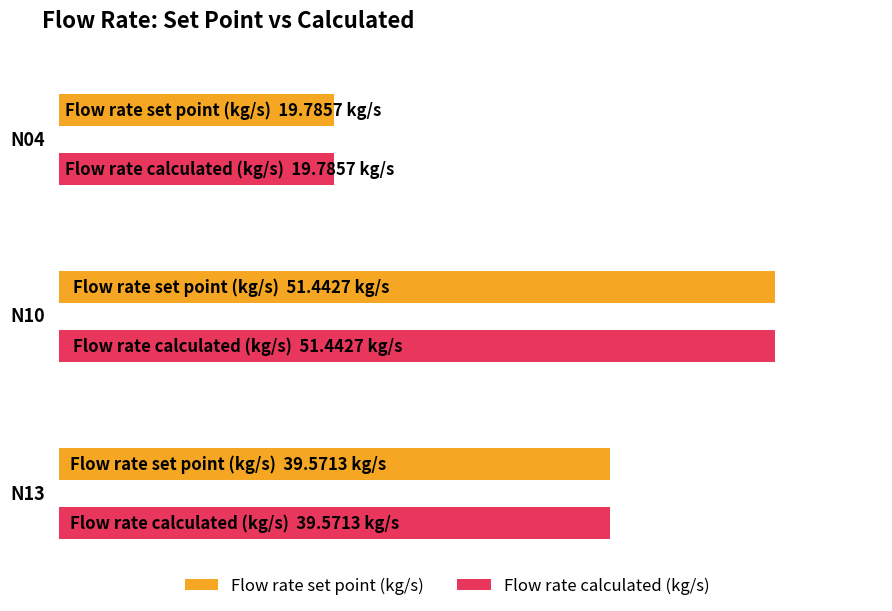

Reading left to right, transcribe all the data shown in this chart.

Flow rate set point (kg/s): N04=19.8	N10=51.4	N13=39.6
Flow rate calculated (kg/s): N04=19.8	N10=51.4	N13=39.6